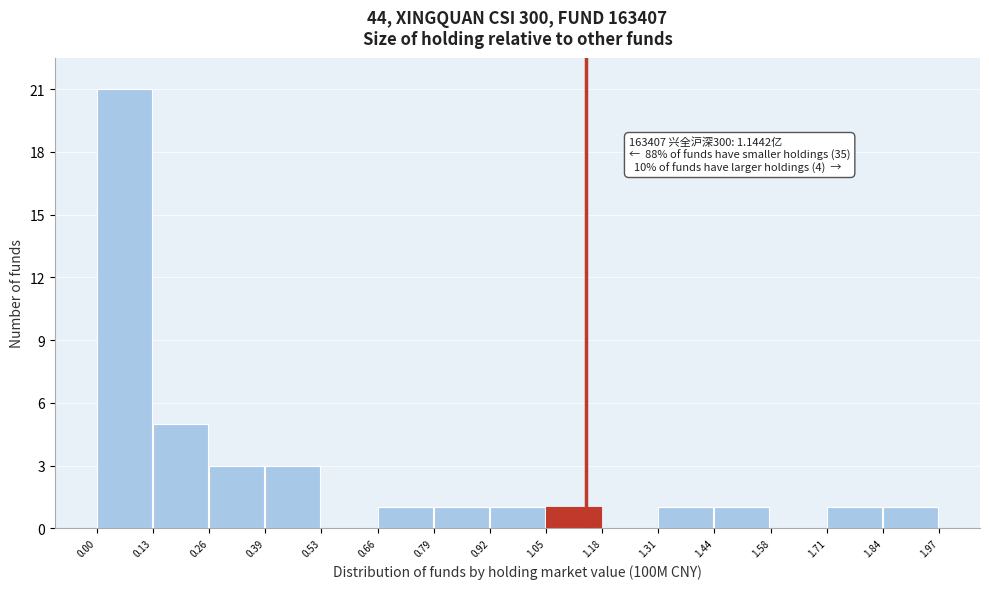

Which range on the x-axis has the tallest bar?

0.00 to 0.13